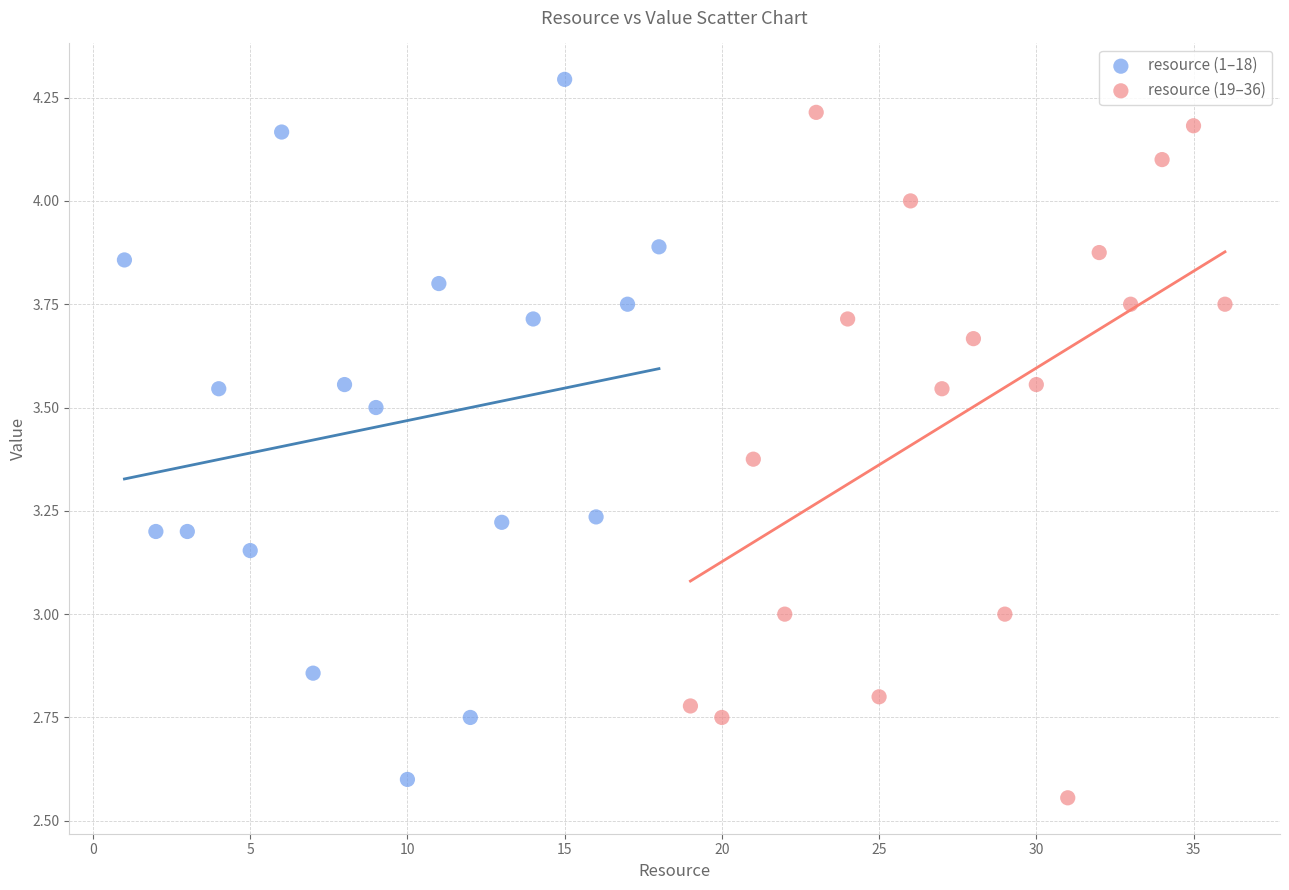

What are all the series names shown in the legend?

resource (1–18), resource (19–36)